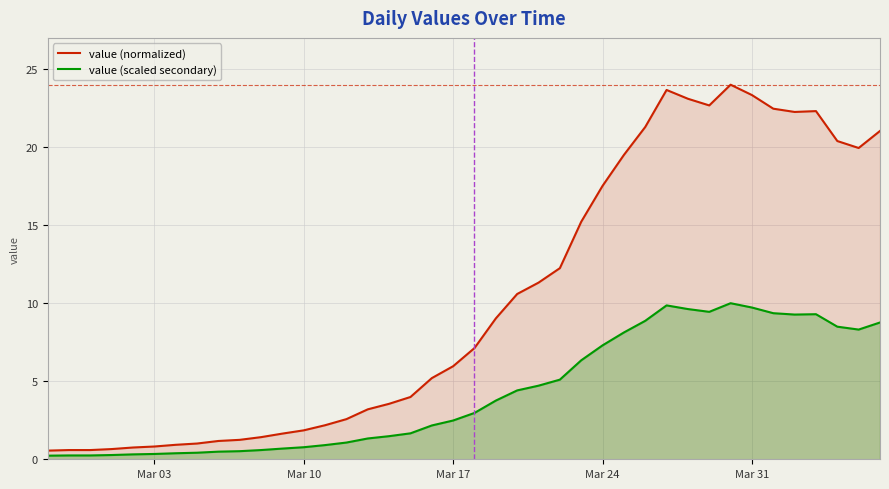

True or false: value (scaled secondary) and value (normalized) cross at least once.

False